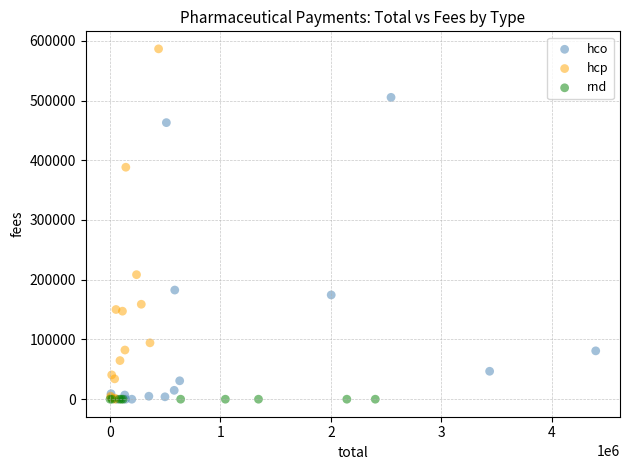

Which series contains the highest Y value?

hcp